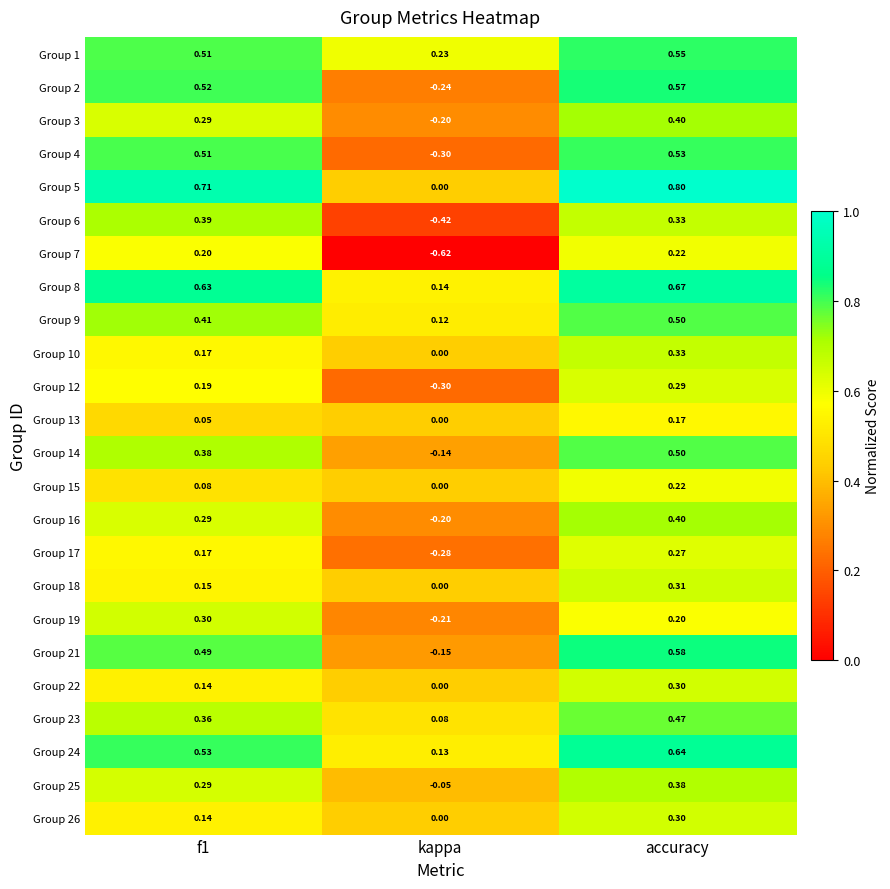

At which category is the sum across all series the highest?

accuracy